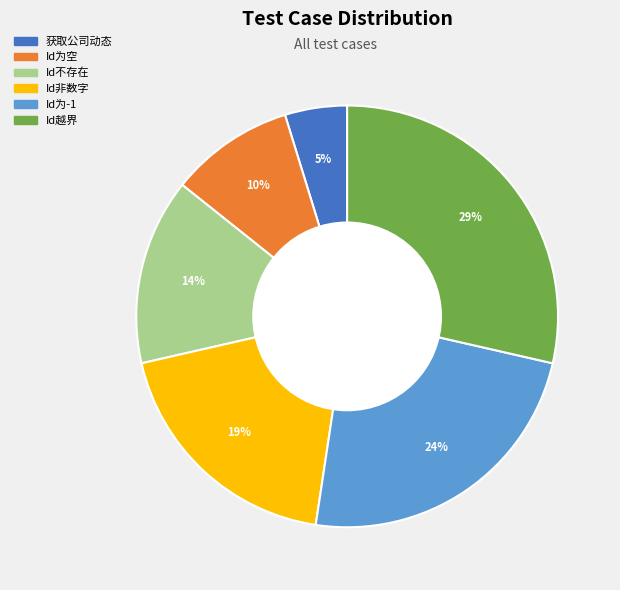

To the nearest percent, what is the difference between the largest and smallest slice percentages?

24%